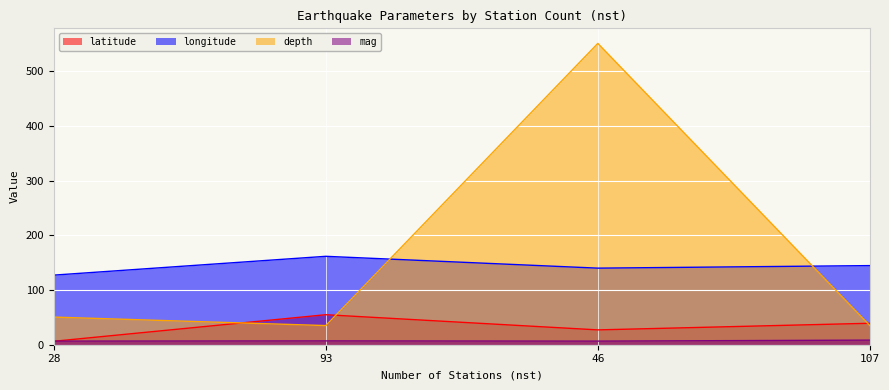

Reading left to right, extract all data points from this chart.

latitude: 28=6.3	93=54.9	46=27.1	107=39.2
longitude: 28=127.2	93=161.6	46=140.0	107=144.6
depth: 28=50.5	93=35.0	46=550.8	107=35.0
mag: 28=6.6	93=7.0	46=6.6	107=8.4